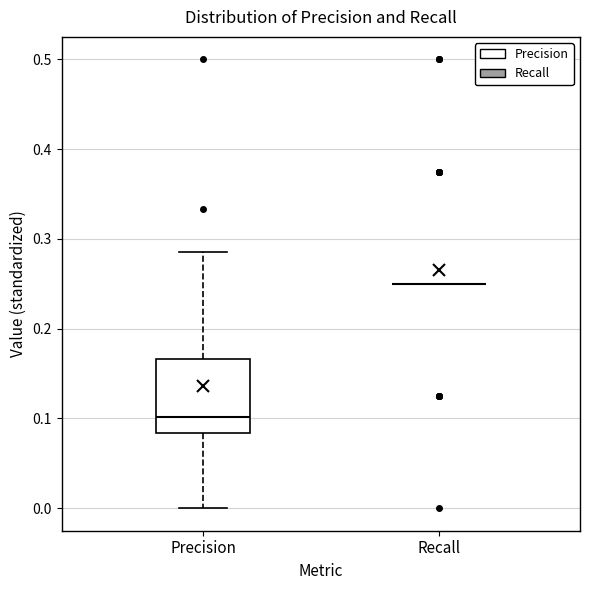

Reading left to right, read every box against the y-axis: the position of its median line, the range the box covers, and the ends of its whiskers. The values are not printed on the chart, so give them approximately, as read against the axis.

Precision: median 0.10, box 0.08 to 0.17, whiskers 0.00 to 0.29
Recall: box collapsed to a line at 0.25, whiskers 0.25 to 0.25